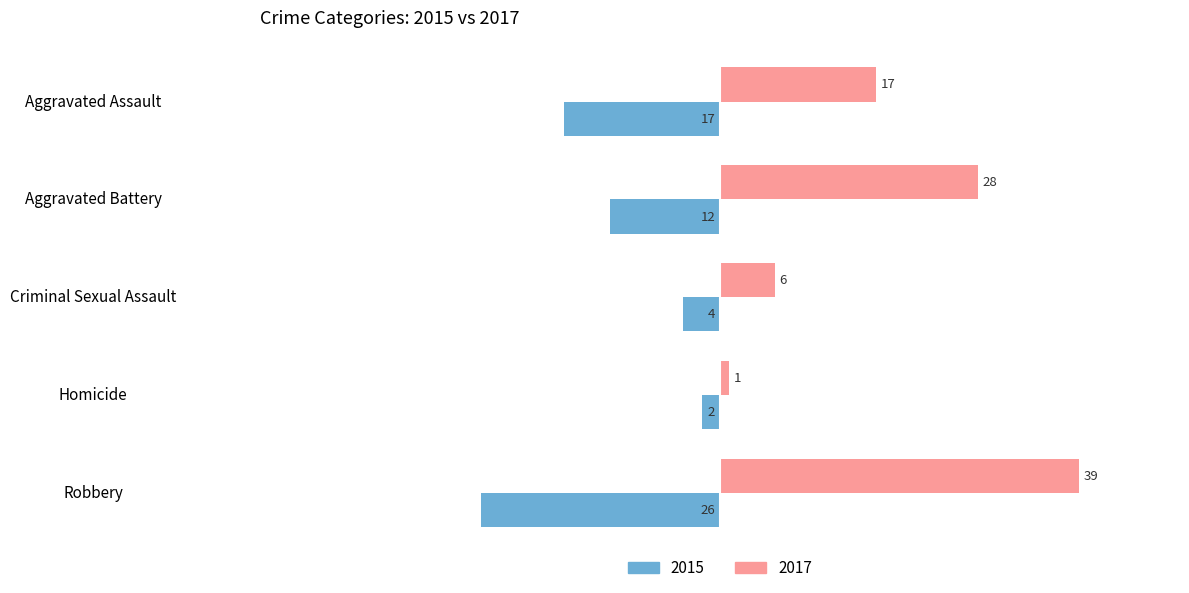

At which category is the sum across all series the highest?

Aggravated Battery